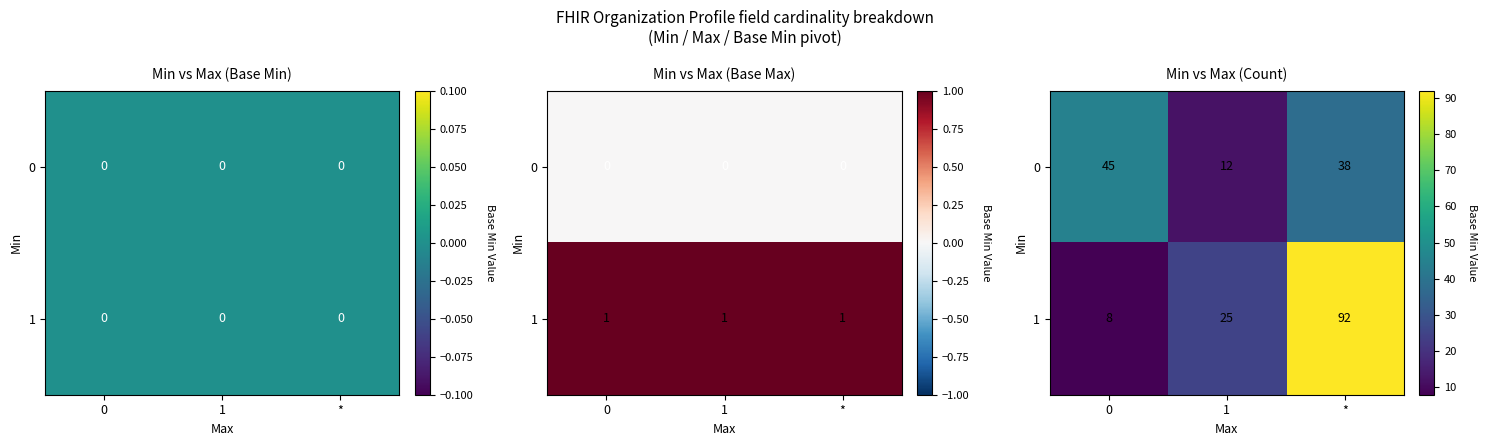

The 0 series shows 19 at 1. True or false?

False